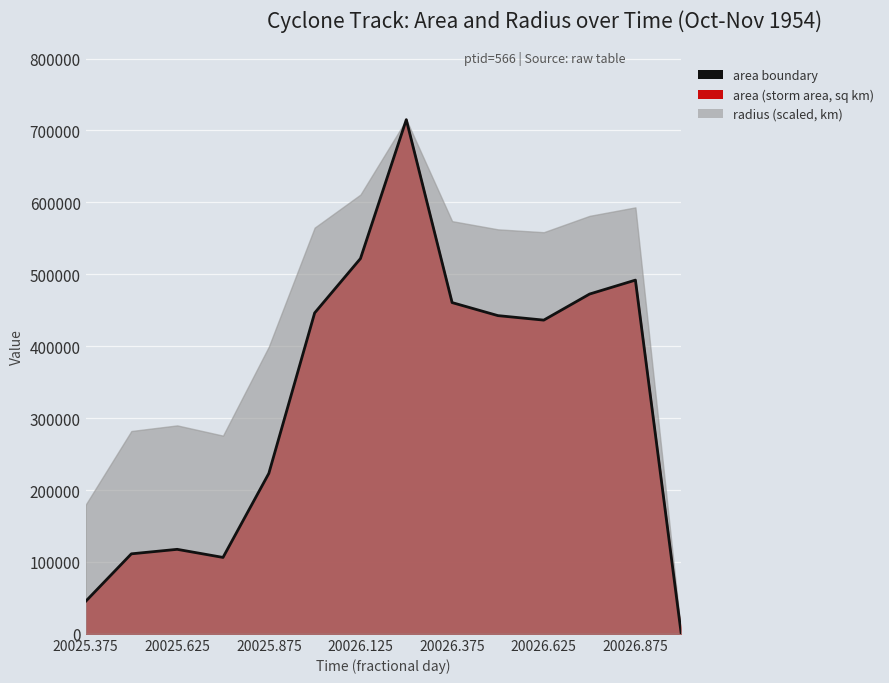

What is the value of the 9th point from the left?

460625